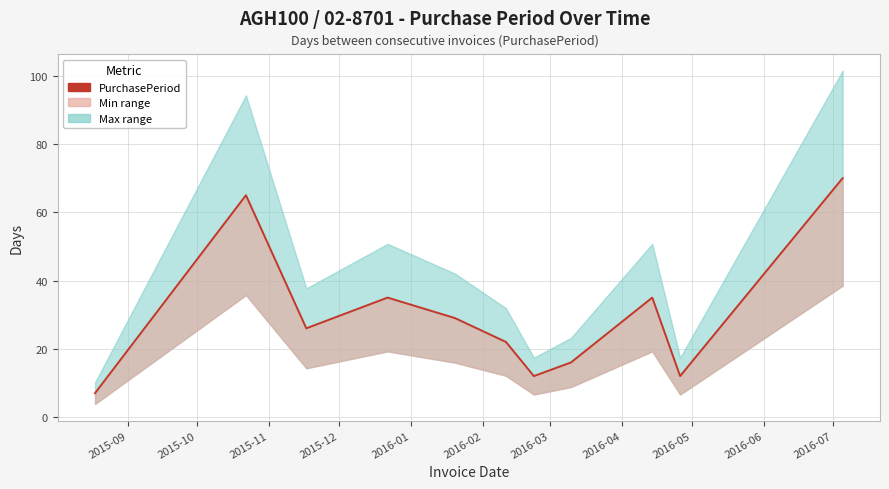

Count the number of categories in the chart.

11